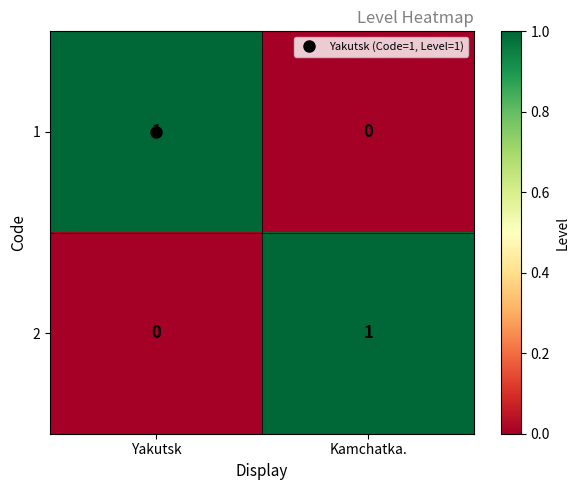

At which label does 1 reach its minimum?

Kamchatka.